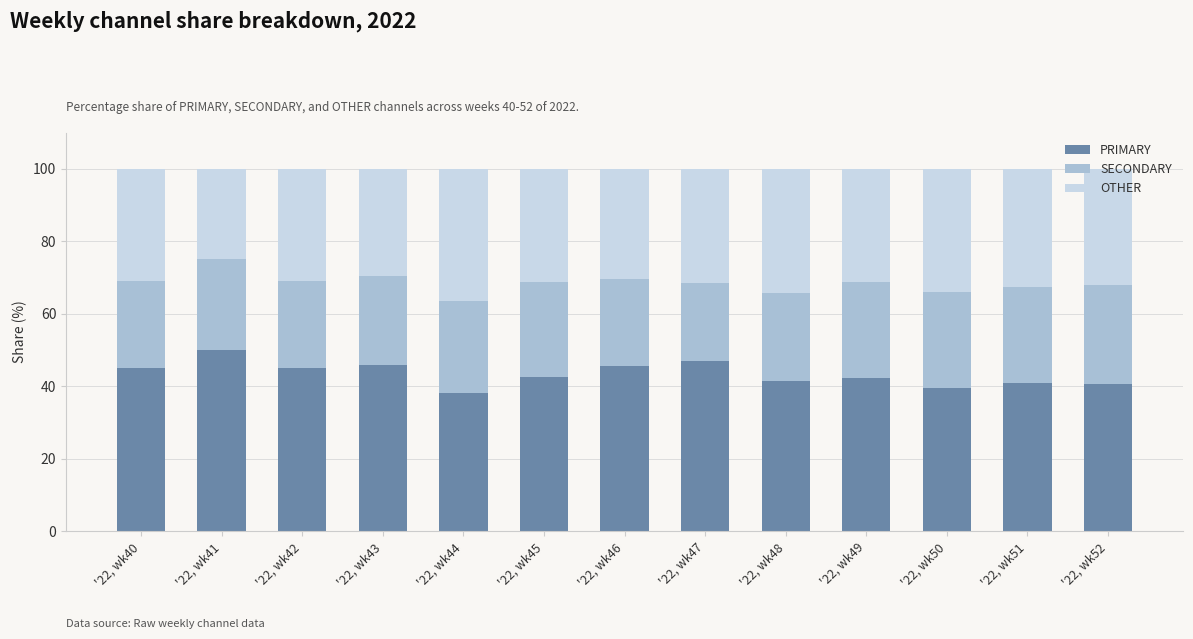

True or false: PRIMARY has a value of 72.5 at '22, wk46.

False